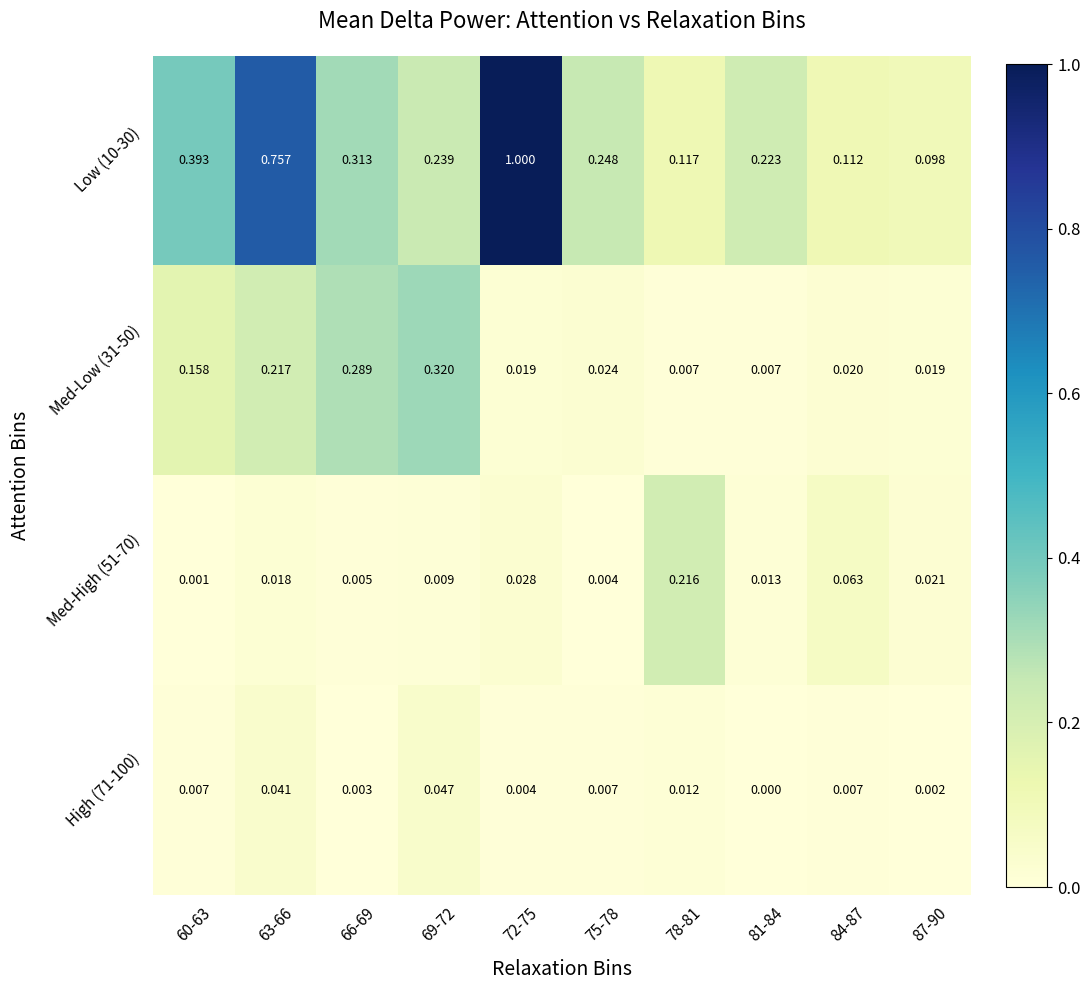

Is the value of Low (10-30) at 81-84 greater than the value of High (71-100) at 78-81?

Yes